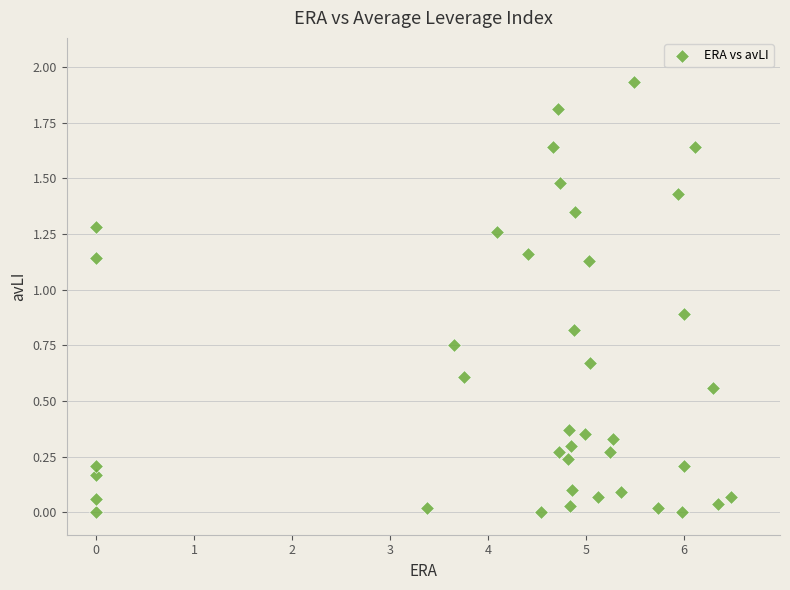

What is the range of X values (max minus min)?

6.5